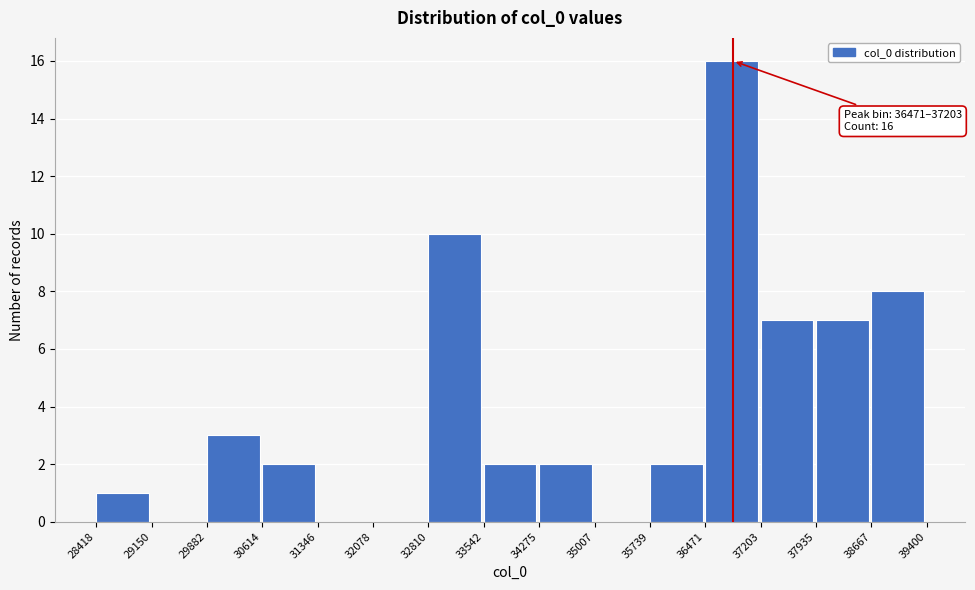

Which range on the x-axis has the tallest bar?

36471 to 37203